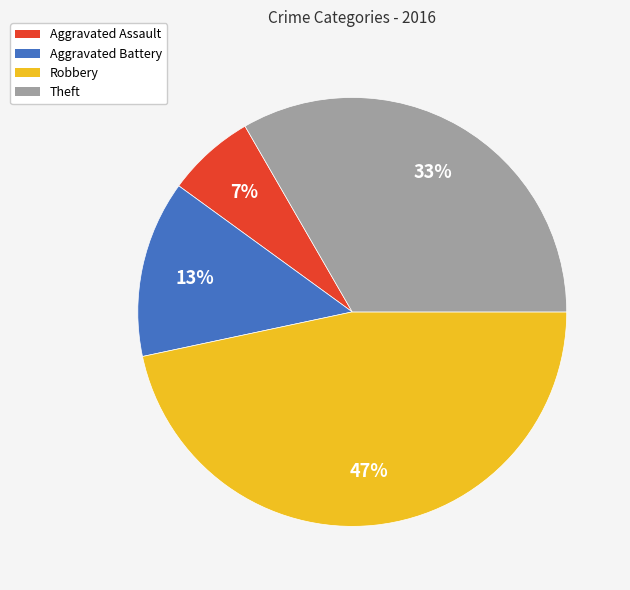

What percentage is the Theft slice, to the nearest percent?

33%